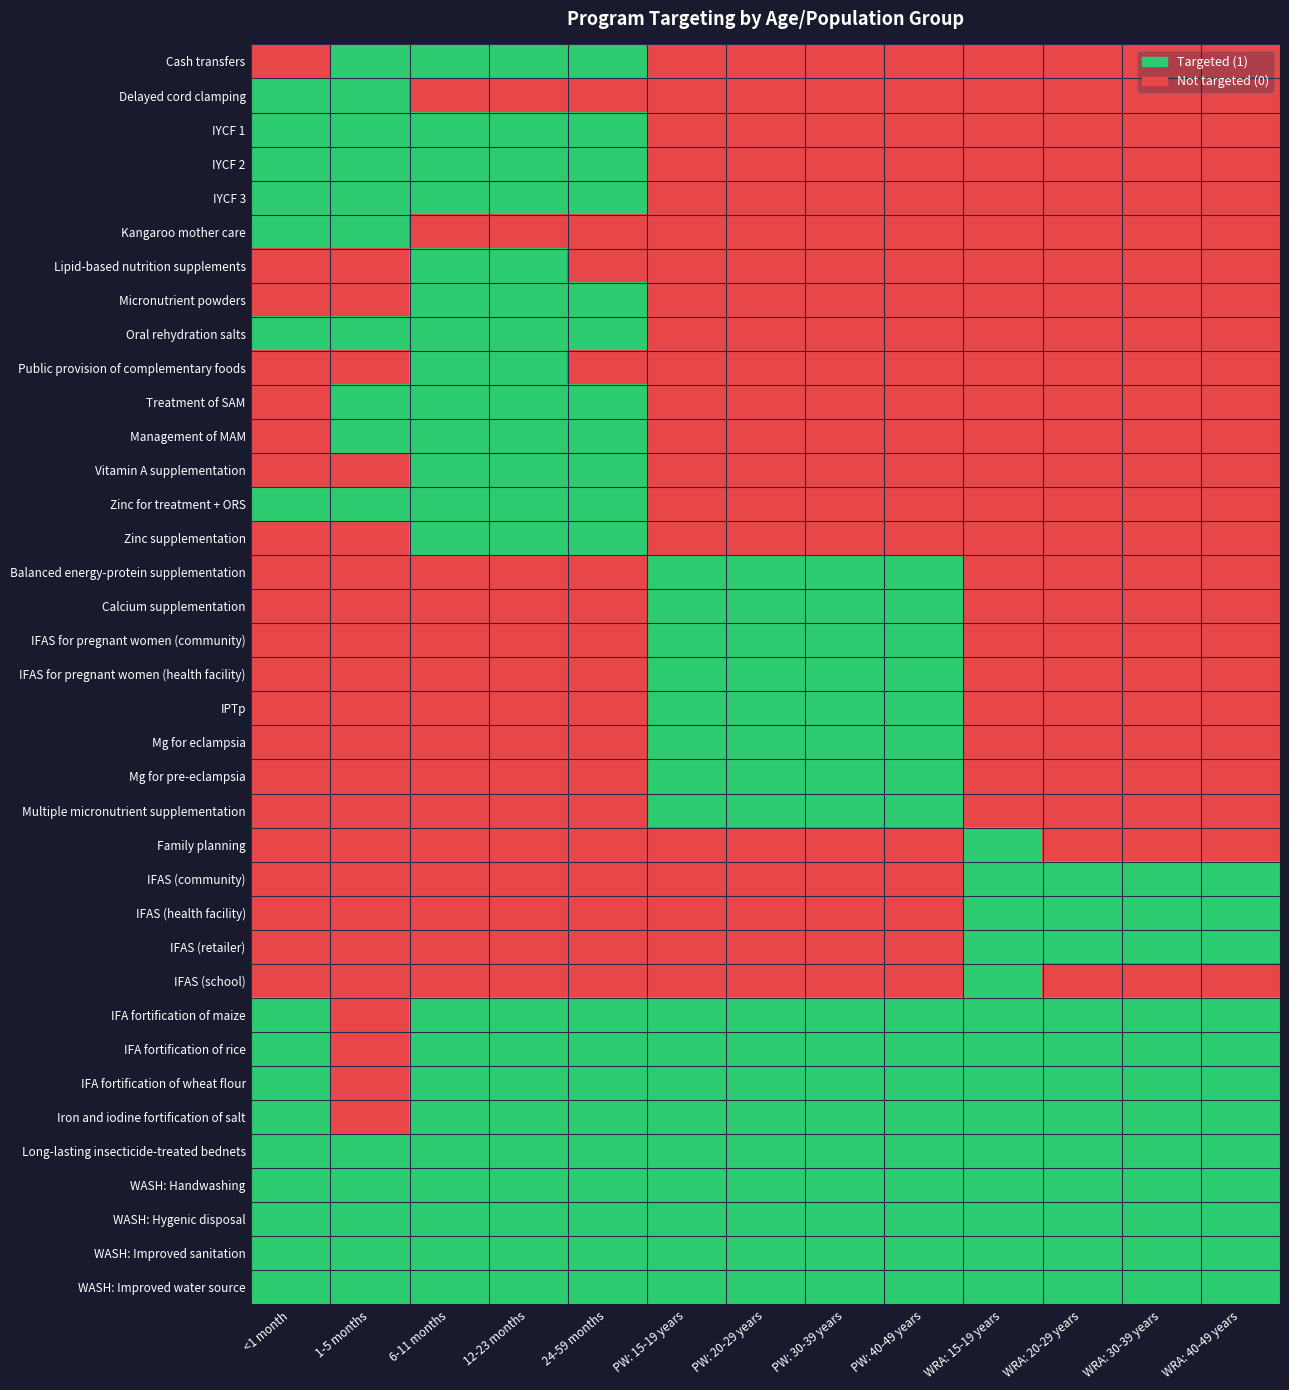

Which series has the widest spread of values?

Cash transfers